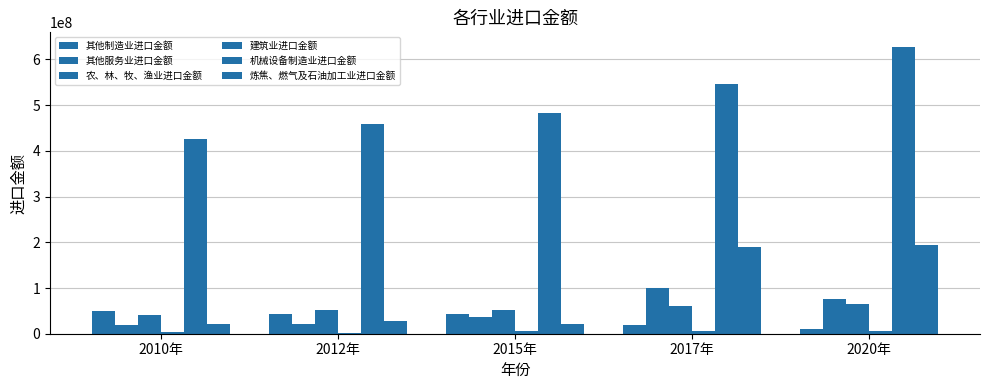

Does the chart contain stacked bars?

No